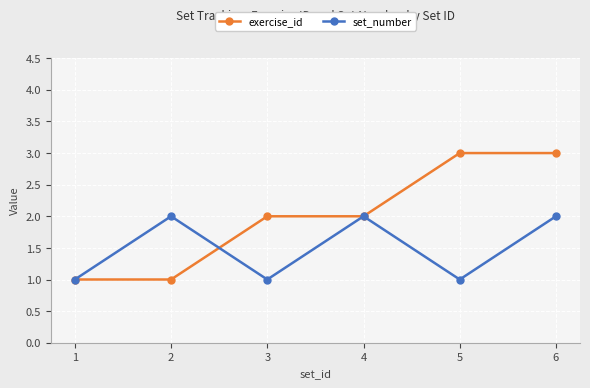

What are all the series names shown in the legend?

exercise_id, set_number